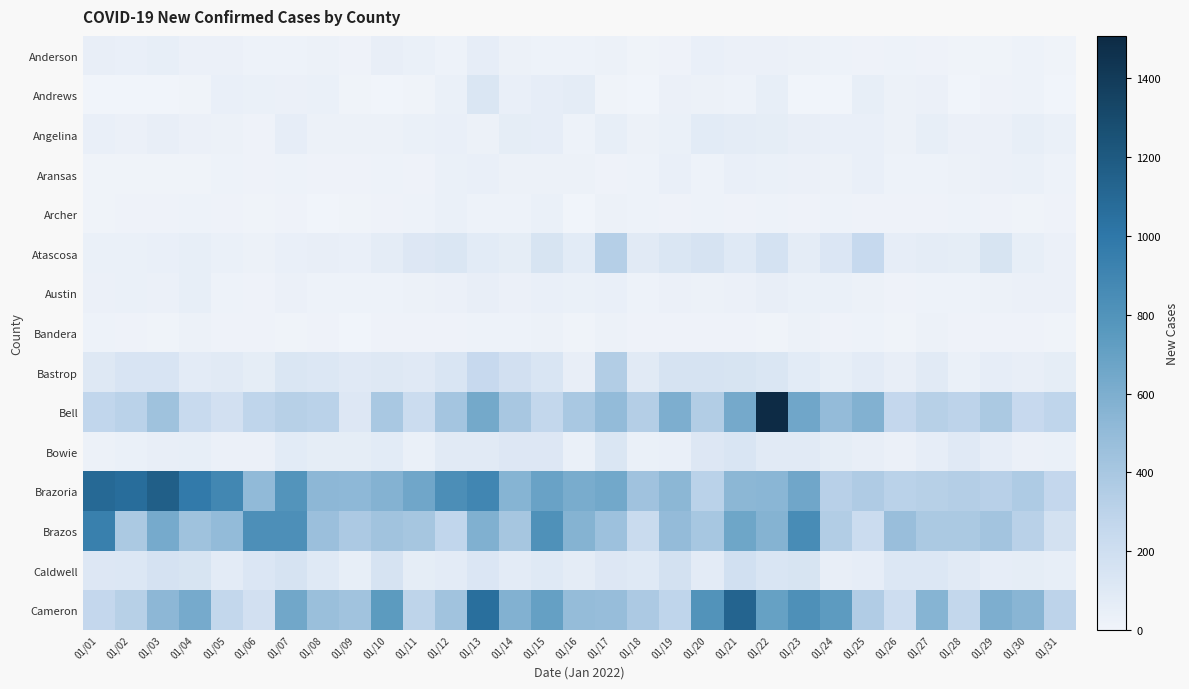

Reading left to right, list all the values displayed in this chart.

Anderson: 01/01=48	01/02=42	01/03=54	01/04=33	01/05=34	01/06=18	01/07=22	01/08=27	01/09=12	01/10=52	01/11=39	01/12=22	01/13=63	01/14=29	01/15=22	01/16=23	01/17=27	01/18=9	01/19=13	01/20=43	01/21=34	01/22=35	01/23=25	01/24=18	01/25=14	01/26=19	01/27=16	01/28=8	01/29=9	01/30=23	01/31=7
Andrews: 01/01=3	01/02=3	01/03=1	01/04=10	01/05=44	01/06=37	01/07=32	01/08=37	01/09=6	01/10=1	01/11=11	01/12=38	01/13=135	01/14=46	01/15=62	01/16=76	01/17=10	01/18=3	01/19=35	01/20=27	01/21=20	01/22=58	01/23=5	01/24=0	01/25=58	01/26=28	01/27=31	01/28=4	01/29=16	01/30=22	01/31=1
Angelina: 01/01=42	01/02=34	01/03=48	01/04=32	01/05=27	01/06=12	01/07=60	01/08=24	01/09=27	01/10=26	01/11=37	01/12=46	01/13=27	01/14=70	01/15=62	01/16=19	01/17=56	01/18=26	01/19=36	01/20=83	01/21=74	01/22=70	01/23=53	01/24=43	01/25=42	01/26=28	01/27=55	01/28=32	01/29=30	01/30=56	01/31=38
Aransas: 01/01=8	01/02=10	01/03=10	01/04=8	01/05=22	01/06=17	01/07=21	01/08=15	01/09=14	01/10=20	01/11=16	01/12=39	01/13=42	01/14=29	01/15=27	01/16=25	01/17=16	01/18=22	01/19=45	01/20=22	01/21=43	01/22=36	01/23=31	01/24=26	01/25=42	01/26=22	01/27=22	01/28=25	01/29=30	01/30=36	01/31=23
Archer: 01/01=9	01/02=16	01/03=17	01/04=22	01/05=15	01/06=9	01/07=17	01/08=5	01/09=9	01/10=13	01/11=19	01/12=37	01/13=21	01/14=19	01/15=40	01/16=5	01/17=27	01/18=22	01/19=12	01/20=22	01/21=13	01/22=21	01/23=16	01/24=18	01/25=14	01/26=12	01/27=14	01/28=19	01/29=15	01/30=9	01/31=14
Atascosa: 01/01=37	01/02=36	01/03=42	01/04=55	01/05=40	01/06=26	01/07=43	01/08=49	01/09=44	01/10=76	01/11=114	01/12=135	01/13=88	01/14=66	01/15=151	01/16=86	01/17=333	01/18=89	01/19=134	01/20=155	01/21=102	01/22=166	01/23=75	01/24=127	01/25=250	01/26=64	01/27=73	01/28=69	01/29=151	01/30=55	01/31=30
Austin: 01/01=33	01/02=39	01/03=33	01/04=57	01/05=23	01/06=17	01/07=35	01/08=20	01/09=22	01/10=21	01/11=26	01/12=31	01/13=49	01/14=31	01/15=47	01/16=37	01/17=43	01/18=22	01/19=30	01/20=29	01/21=32	01/22=51	01/23=41	01/24=36	01/25=28	01/26=15	01/27=21	01/28=22	01/29=28	01/30=33	01/31=30
Bandera: 01/01=19	01/02=14	01/03=11	01/04=29	01/05=13	01/06=13	01/07=7	01/08=16	01/09=4	01/10=14	01/11=17	01/12=14	01/13=23	01/14=18	01/15=24	01/16=8	01/17=25	01/18=12	01/19=13	01/20=15	01/21=17	01/22=7	01/23=29	01/24=17	01/25=21	01/26=9	01/27=28	01/28=17	01/29=14	01/30=13	01/31=8
Bastrop: 01/01=109	01/02=146	01/03=143	01/04=81	01/05=94	01/06=66	01/07=135	01/08=119	01/09=96	01/10=111	01/11=99	01/12=141	01/13=245	01/14=181	01/15=137	01/16=48	01/17=351	01/18=94	01/19=158	01/20=158	01/21=151	01/22=131	01/23=88	01/24=57	01/25=79	01/26=52	01/27=93	01/28=38	01/29=64	01/30=49	01/31=66
Bell: 01/01=271	01/02=311	01/03=442	01/04=241	01/05=180	01/06=284	01/07=326	01/08=310	01/09=117	01/10=389	01/11=223	01/12=416	01/13=637	01/14=397	01/15=270	01/16=389	01/17=501	01/18=340	01/19=598	01/20=348	01/21=636	01/22=1508	01/23=655	01/24=498	01/25=576	01/26=265	01/27=327	01/28=300	01/29=387	01/30=244	01/31=283
Bowie: 01/01=29	01/02=36	01/03=52	01/04=57	01/05=35	01/06=32	01/07=85	01/08=68	01/09=70	01/10=85	01/11=38	01/12=91	01/13=91	01/14=114	01/15=112	01/16=41	01/17=135	01/18=40	01/19=46	01/20=112	01/21=140	01/22=91	01/23=93	01/24=70	01/25=51	01/26=33	01/27=64	01/28=98	01/29=61	01/30=31	01/31=41
Brazoria: 01/01=1100	01/02=1068	01/03=1163	01/04=982	01/05=886	01/06=509	01/07=795	01/08=528	01/09=520	01/10=567	01/11=656	01/12=836	01/13=894	01/14=554	01/15=684	01/16=617	01/17=645	01/18=441	01/19=534	01/20=308	01/21=535	01/22=539	01/23=656	01/24=322	01/25=365	01/26=311	01/27=326	01/28=338	01/29=323	01/30=366	01/31=264
Brazos: 01/01=940	01/02=384	01/03=627	01/04=443	01/05=505	01/06=826	01/07=826	01/08=463	01/09=380	01/10=432	01/11=410	01/12=276	01/13=587	01/14=409	01/15=818	01/16=565	01/17=452	01/18=231	01/19=499	01/20=406	01/21=661	01/22=562	01/23=851	01/24=352	01/25=219	01/26=476	01/27=388	01/28=383	01/29=420	01/30=314	01/31=175
Caldwell: 01/01=115	01/02=121	01/03=162	01/04=151	01/05=80	01/06=124	01/07=157	01/08=104	01/09=55	01/10=158	01/11=69	01/12=81	01/13=129	01/14=77	01/15=106	01/16=73	01/17=115	01/18=103	01/19=171	01/20=79	01/21=187	01/22=138	01/23=149	01/24=50	01/25=61	01/26=122	01/27=121	01/28=91	01/29=62	01/30=69	01/31=56
Cameron: 01/01=260	01/02=329	01/03=528	01/04=629	01/05=270	01/06=179	01/07=652	01/08=469	01/09=435	01/10=747	01/11=292	01/12=435	01/13=1057	01/14=574	01/15=704	01/16=492	01/17=482	01/18=378	01/19=283	01/20=796	01/21=1126	01/22=700	01/23=823	01/24=741	01/25=354	01/26=212	01/27=559	01/28=266	01/29=595	01/30=547	01/31=300